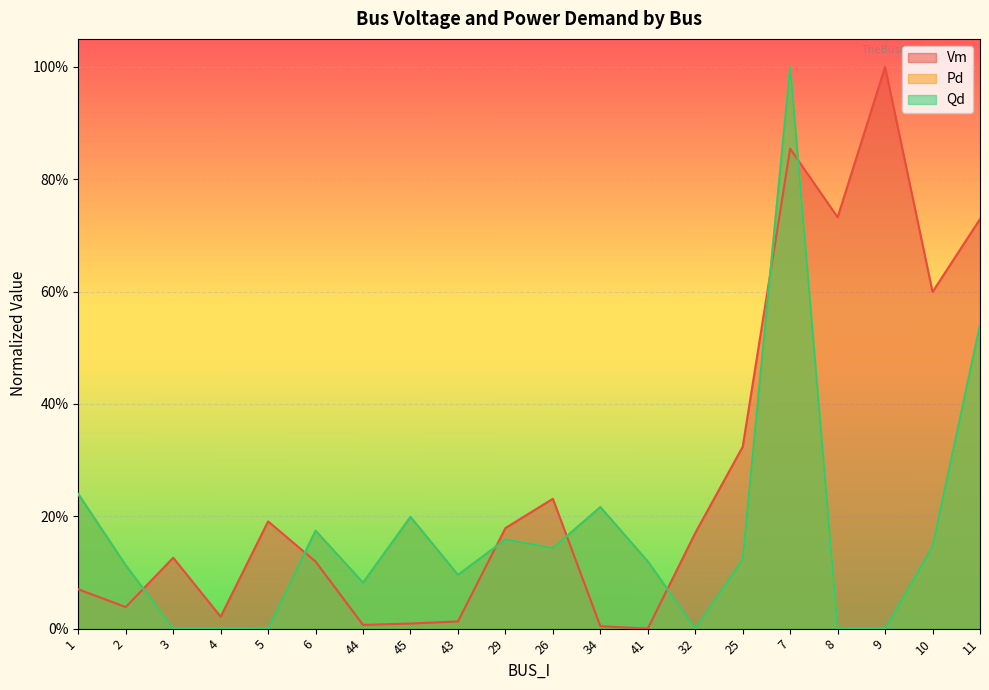

What is the spread (max minus min) of values at 25?

0.2